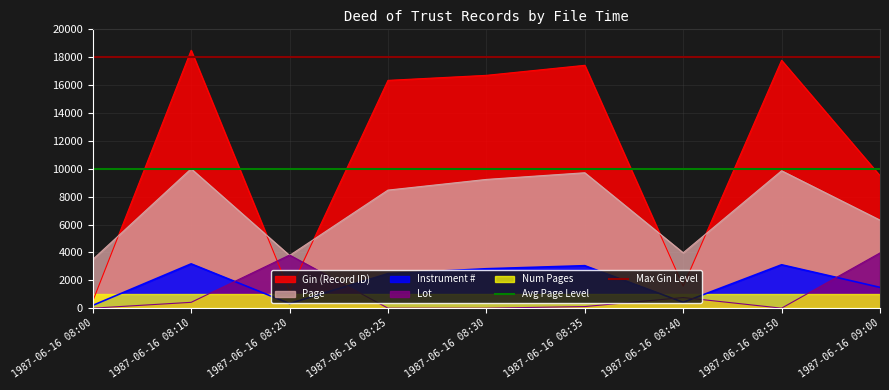

At which label is Page closest to 6746?

1987-06-16 09:00